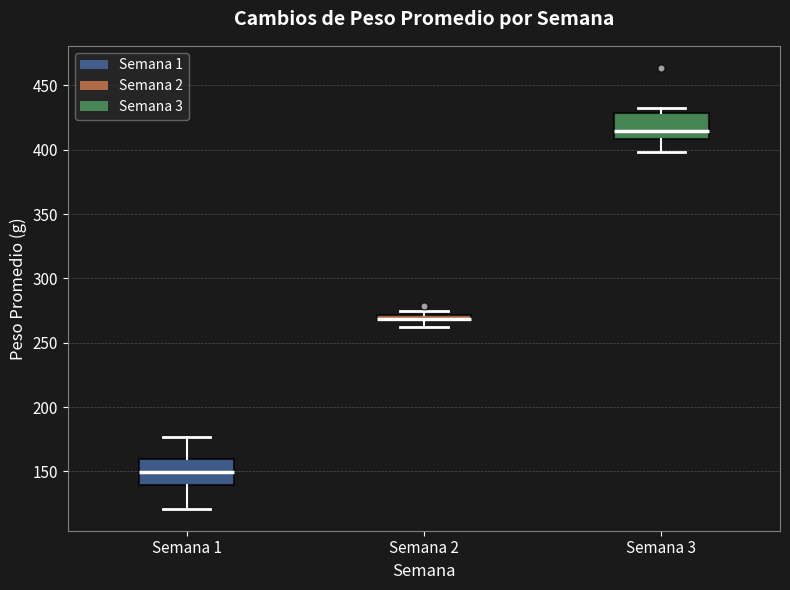

Where does the lower whisker of the box for Semana 1 end on the y-axis? The values are not printed on the chart, so give them approximately, as read against the axis.

120